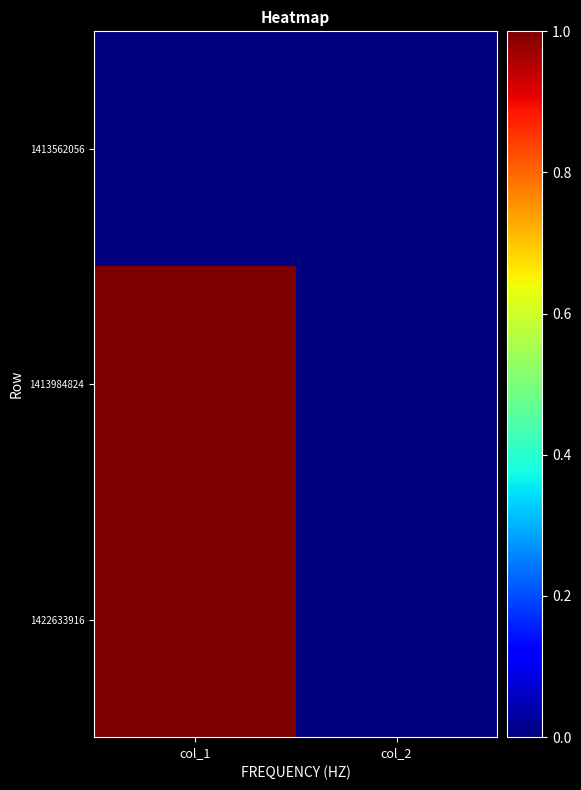

Reading left to right, extract all data points from this chart.

1413562056: col_1=0	col_2=0
1413984824: col_1=1	col_2=0
1422633916: col_1=1	col_2=0